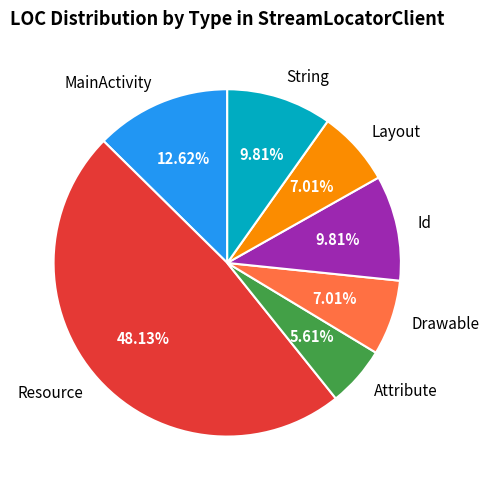

Count the number of slices in the pie.

7